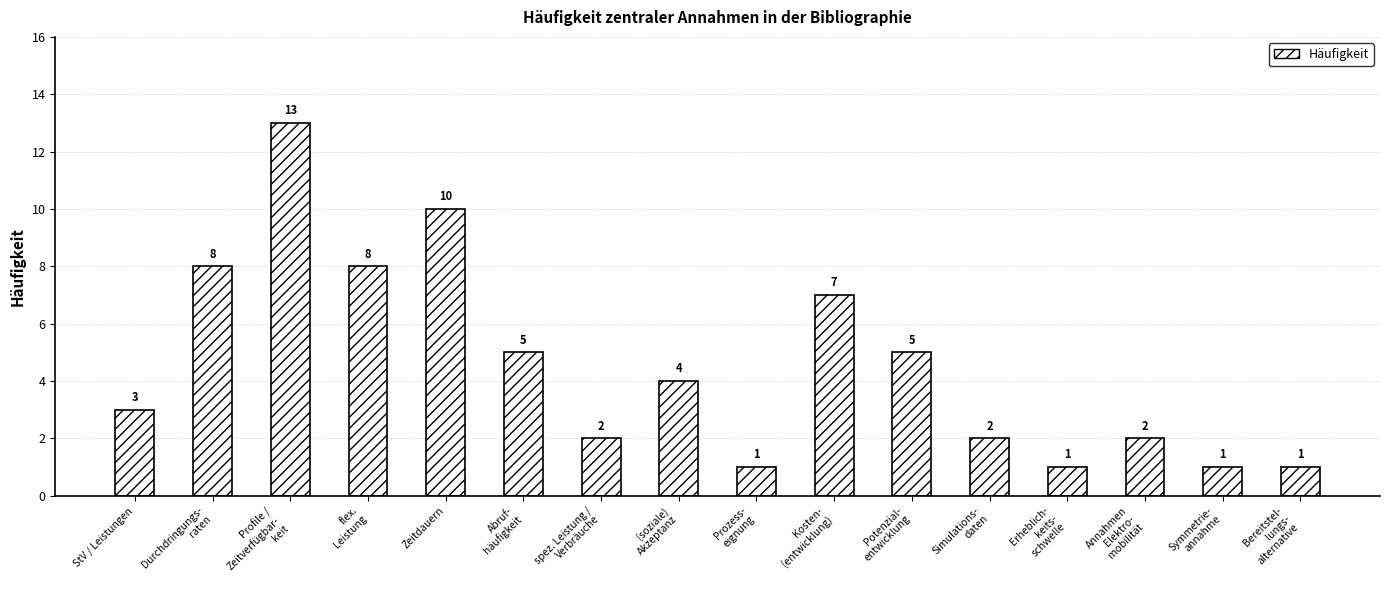

What is the maximum value shown in the chart?

13